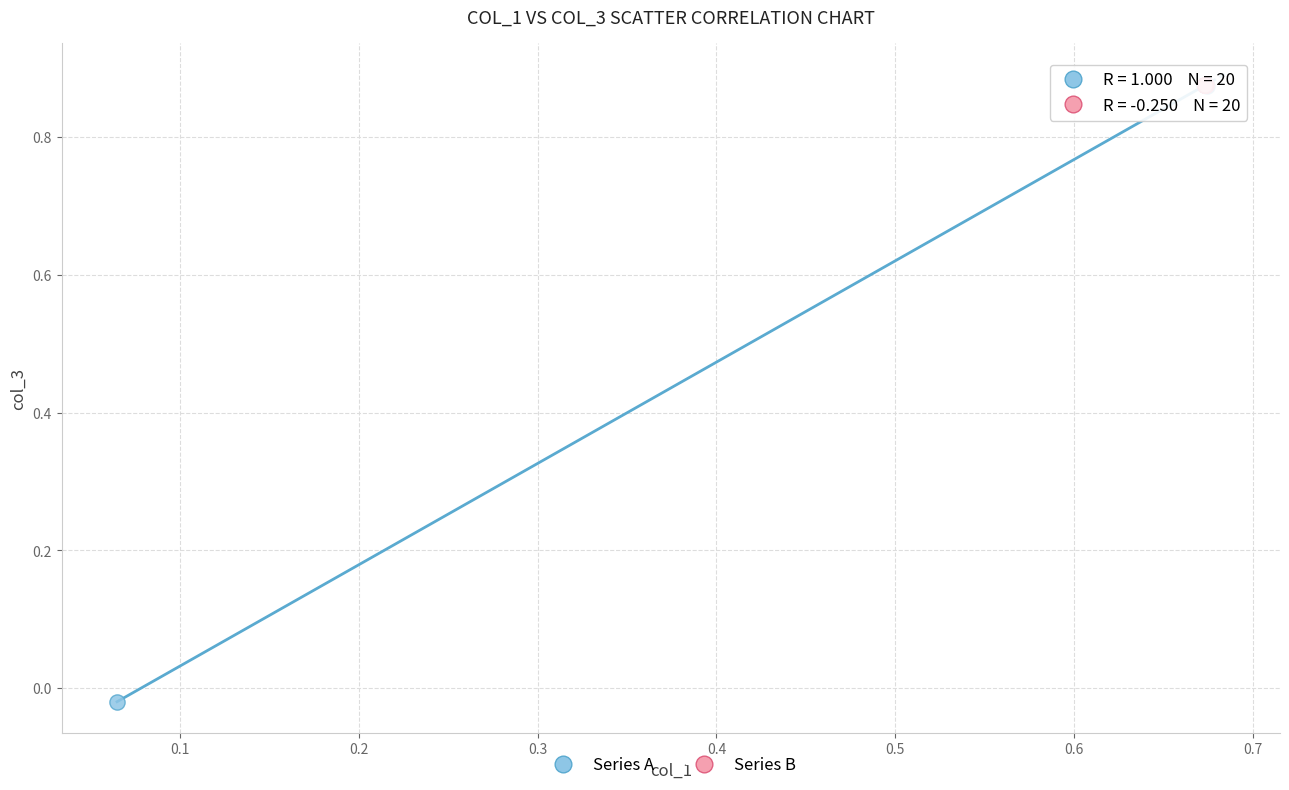

Which series has the largest Y range (max minus min)?

Series A